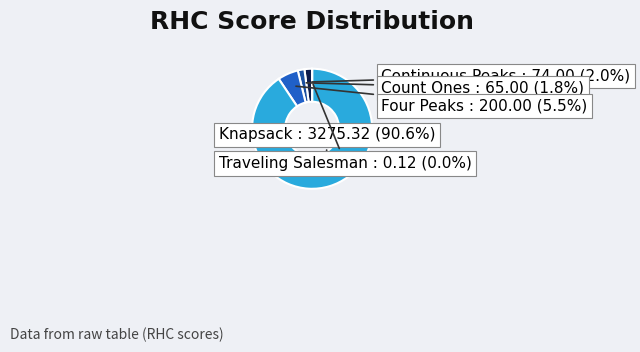

Which slice represents more than half of the pie?

Knapsack